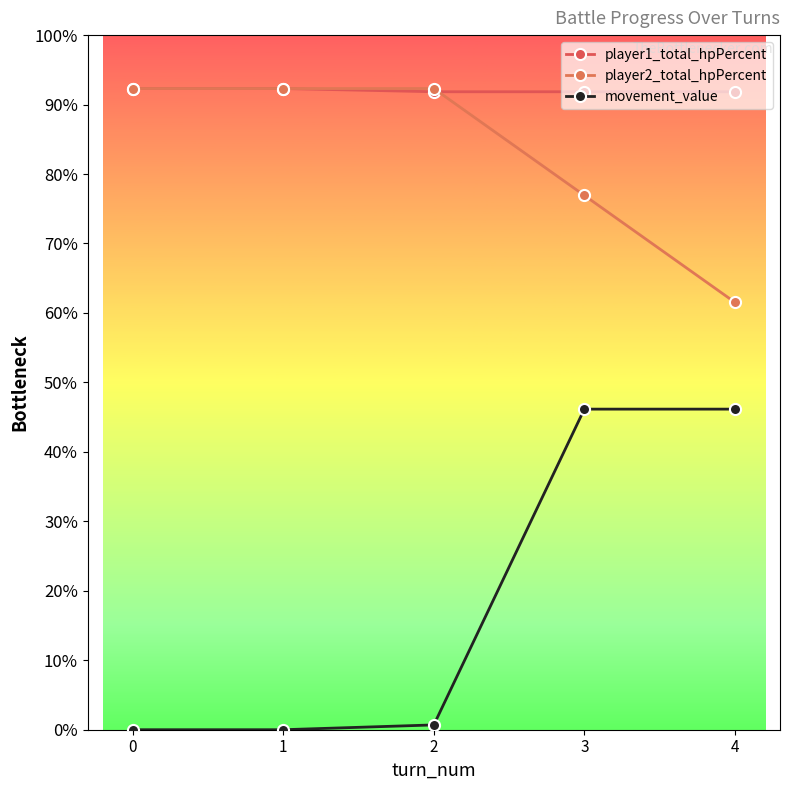

Does the chart display data point markers on the line(s)?

Yes